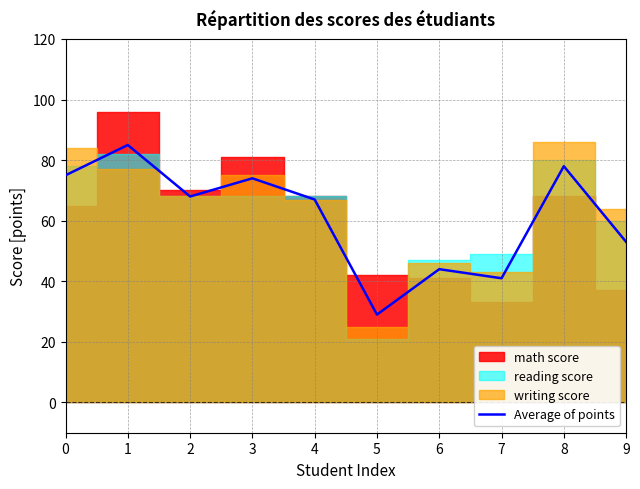

Is it true that the value at 6 is 44?

True